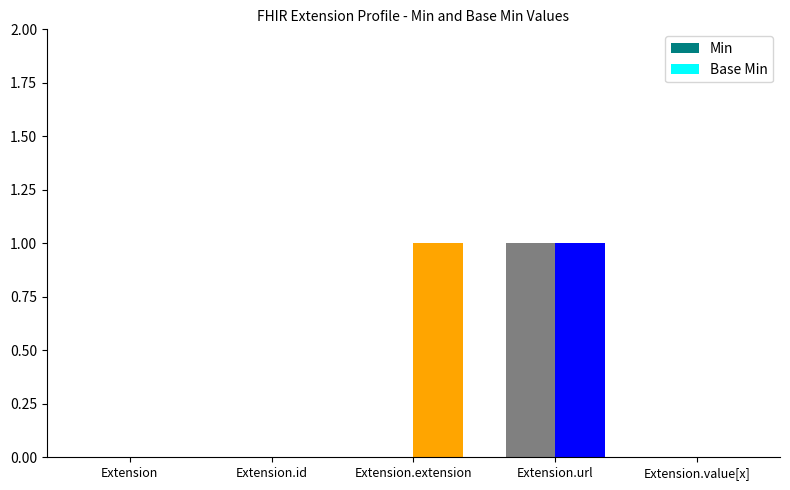

Does the chart contain stacked bars?

No